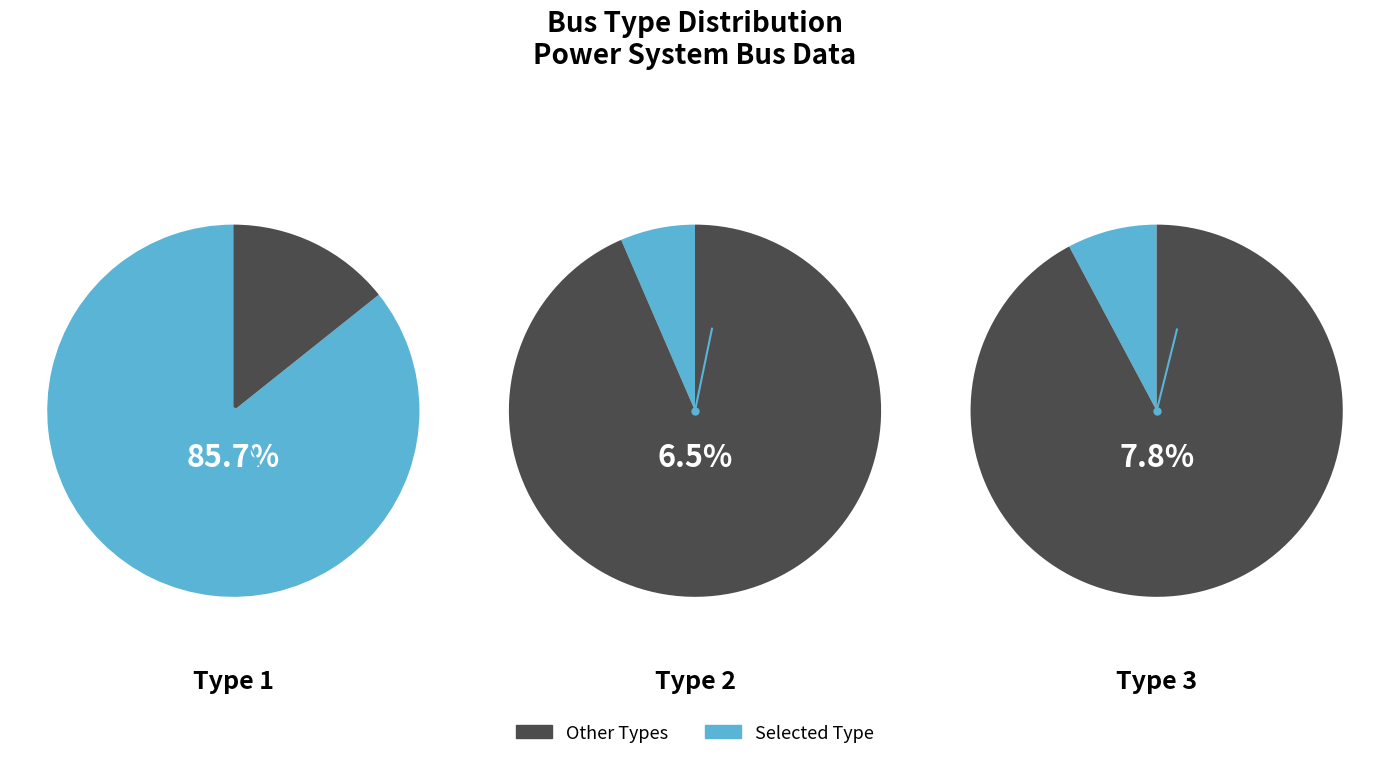

What percentage is the BUS_TYPE 2 slice, to the nearest percent?

6%